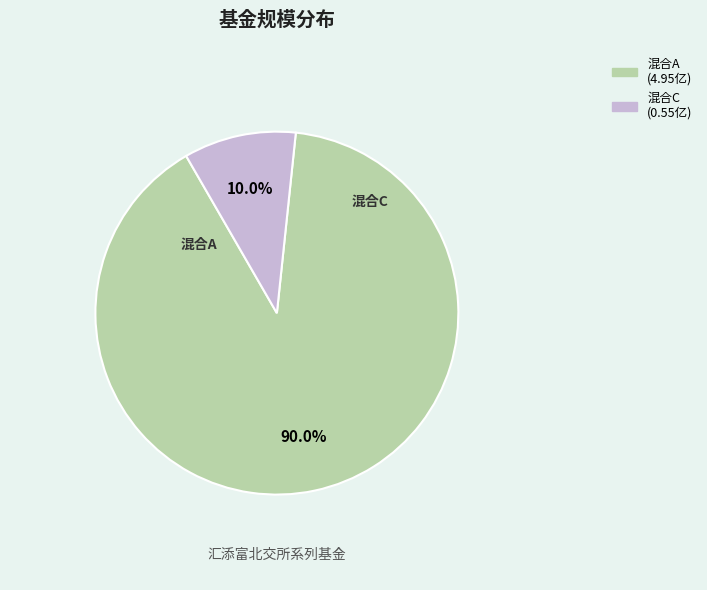

Is there a majority slice in this chart?

Yes